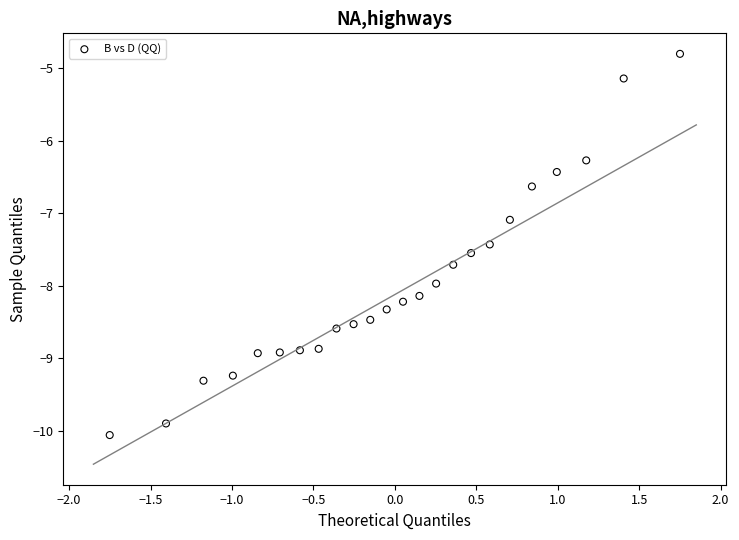

What is the range of X values (max minus min)?

3.5